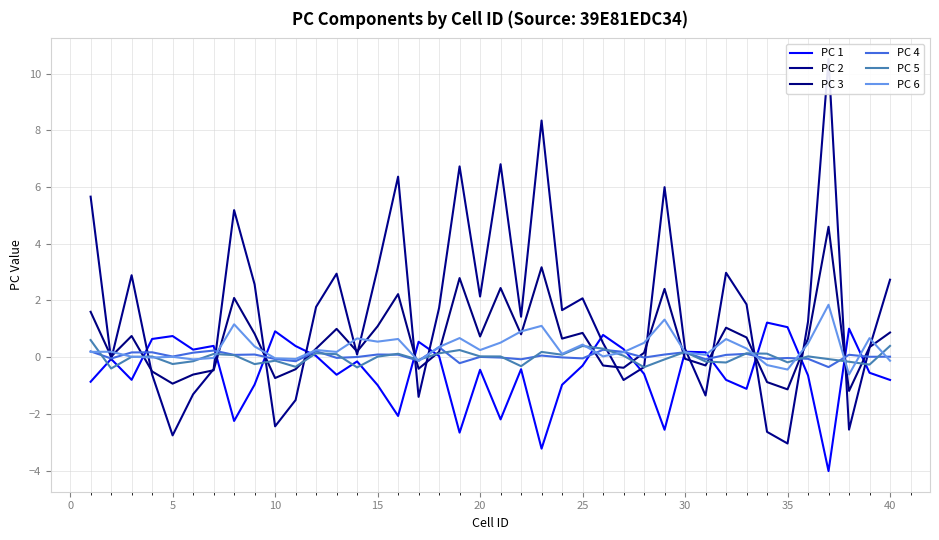

What is the highest value of the PC 3 series?

4.6